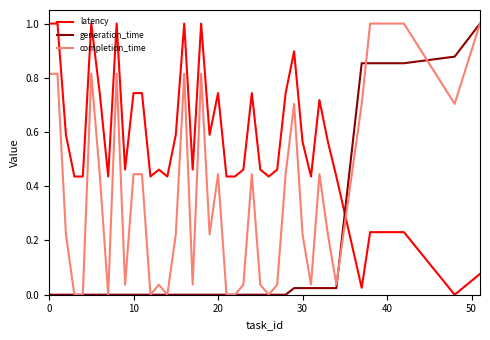

Which series has the largest total across all categories?

latency